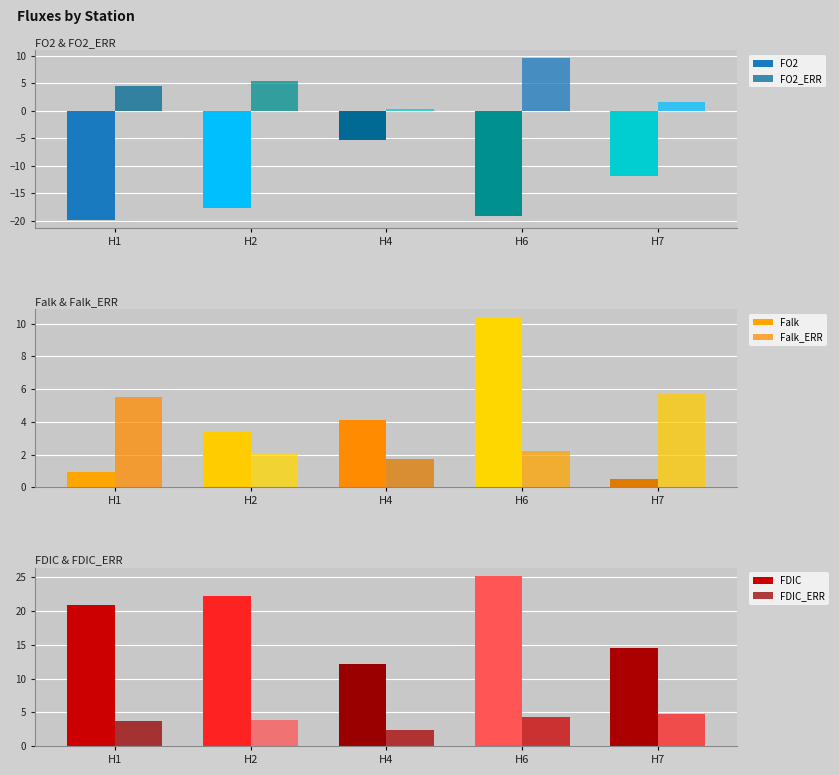

The value of FDIC_ERR at H6 is 4.3. True or false?

True